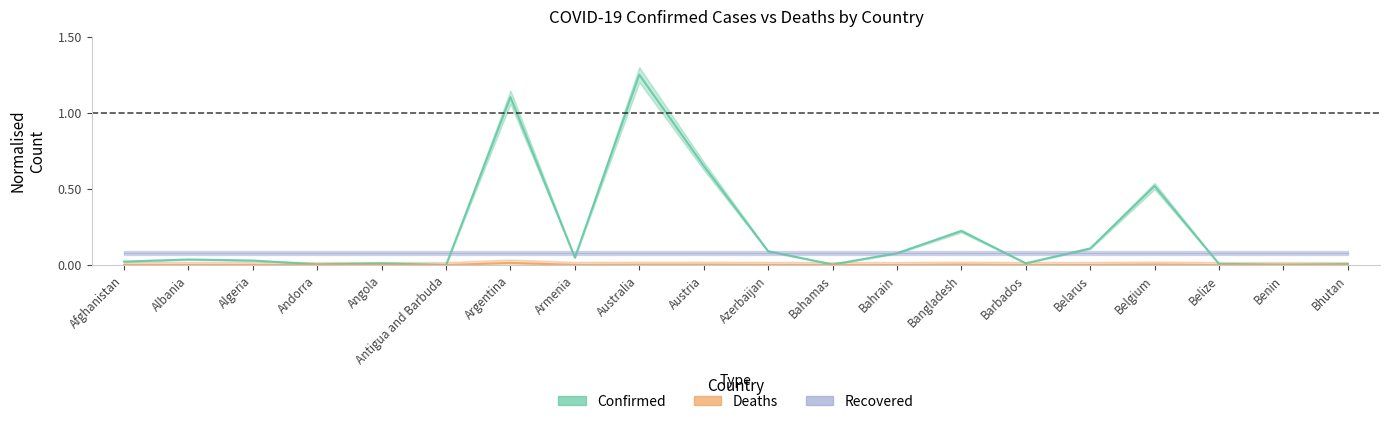

Where is the first local minimum for Deaths?

Albania